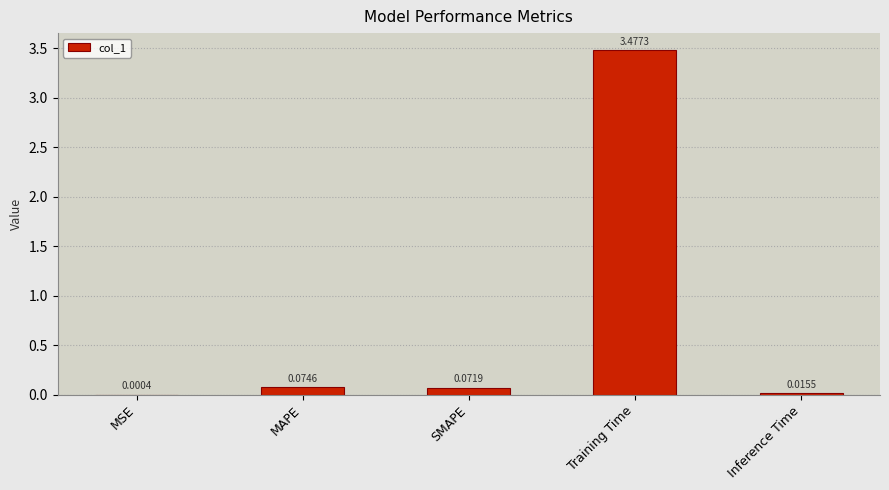

What is the sum of the values at Training Time and MAPE?

3.6